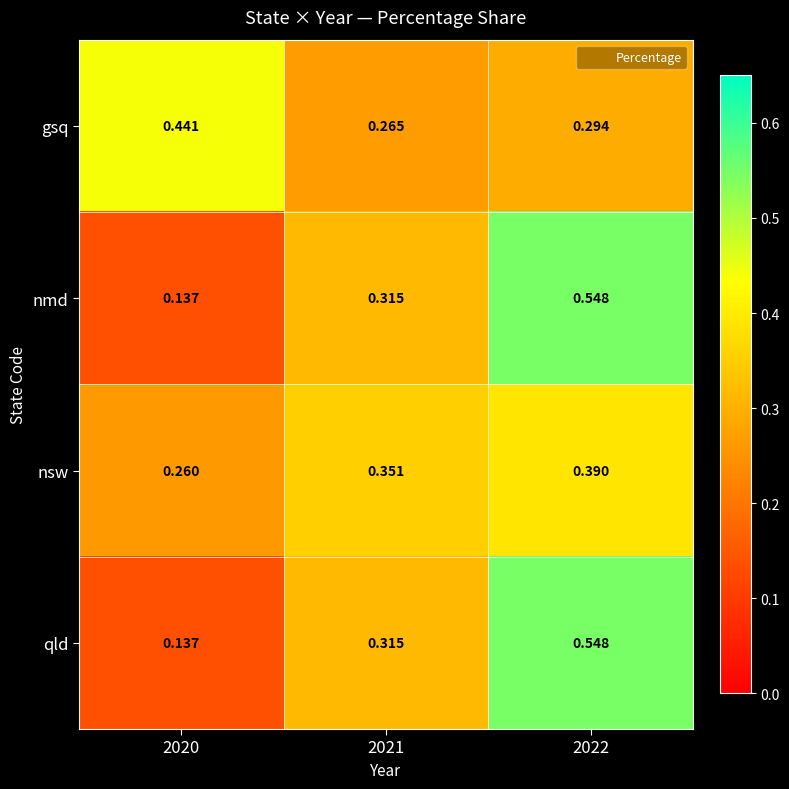

Is the value of nsw at 2022 greater than the value of nmd at 2022?

No